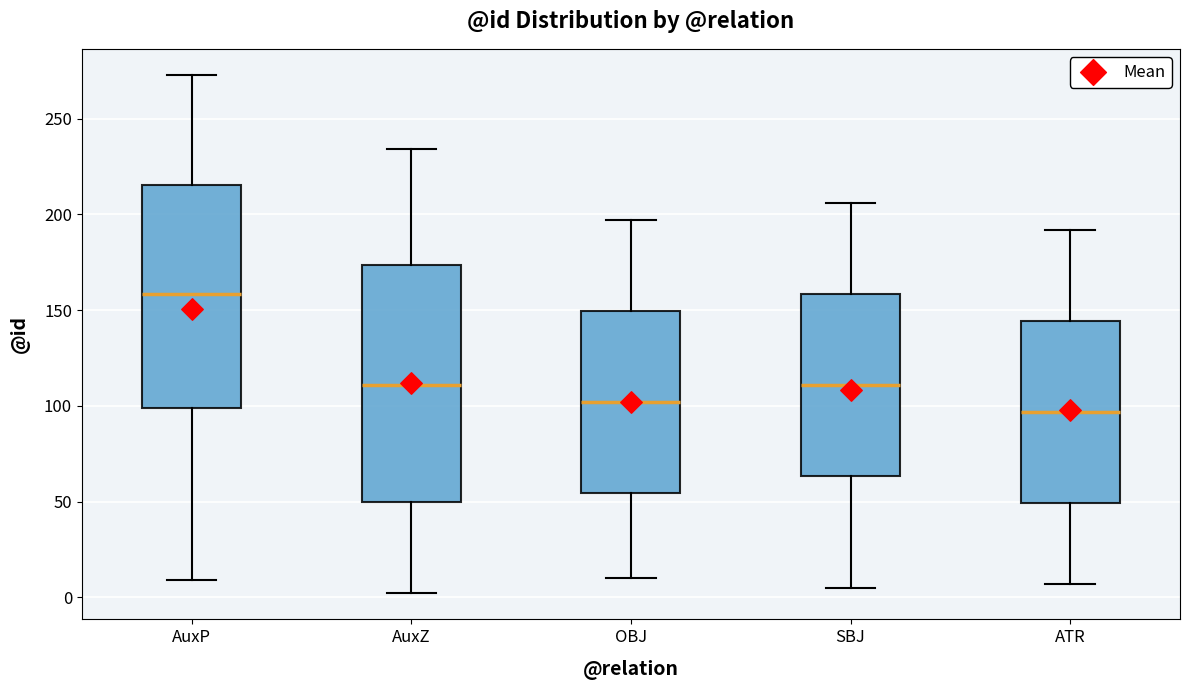

Which box has the highest median line?

AuxP